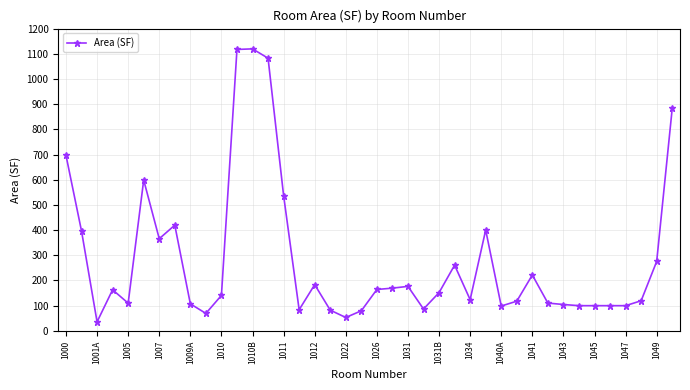

What is the average value?

282.7